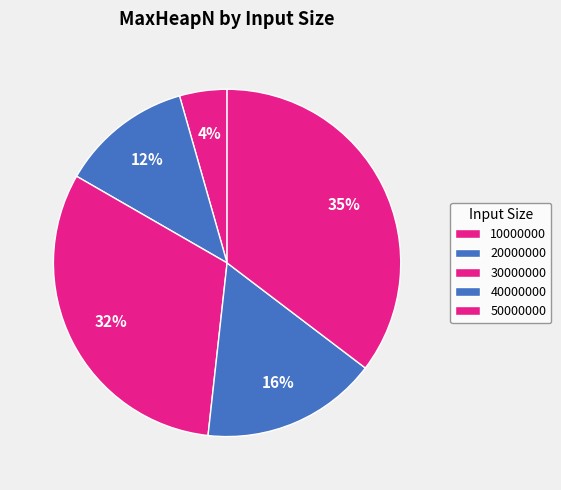

To the nearest percent, what is the combined percentage of 30000000 and 20000000?

44%